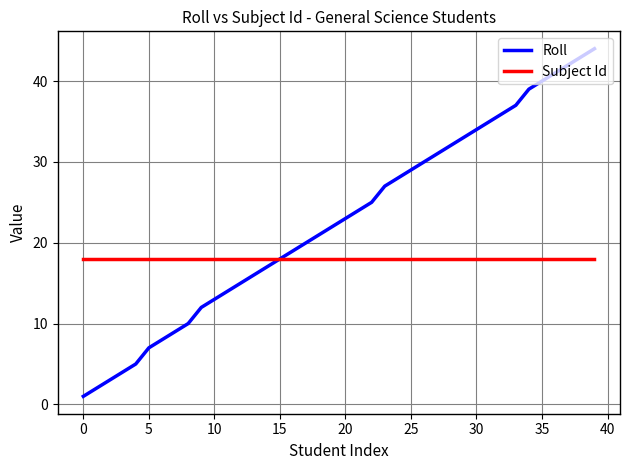

How many series are shown in this chart?

2